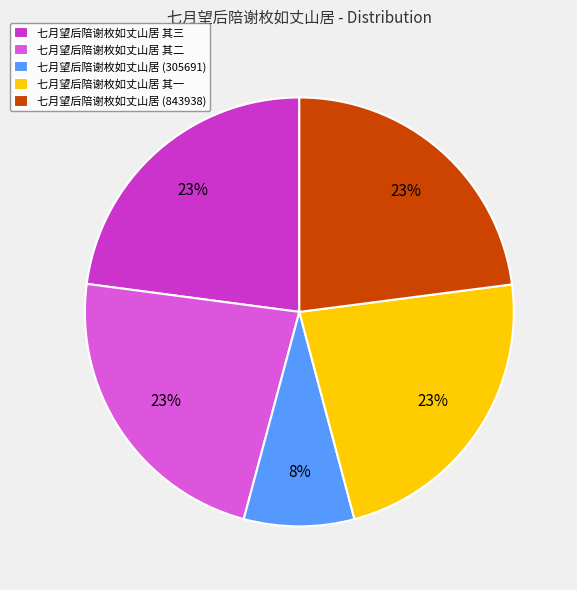

How many slices are in this pie chart?

5